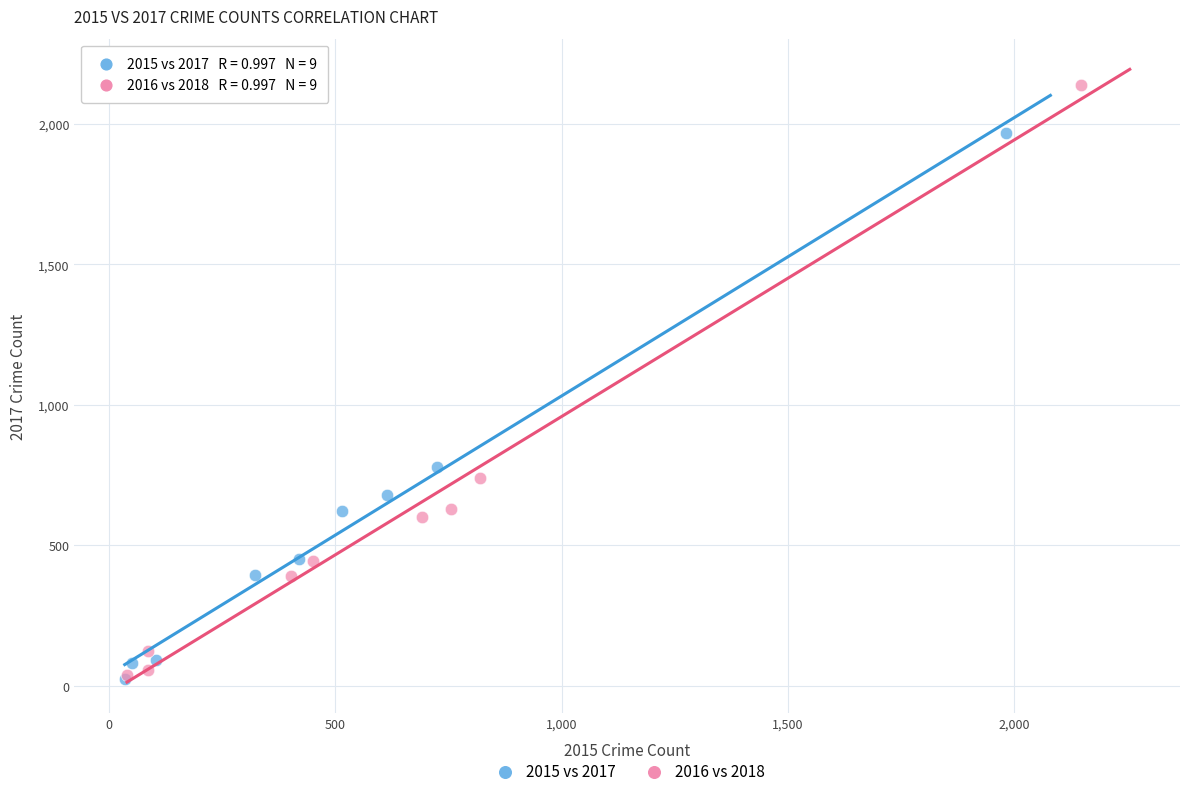

Which series contains the highest Y value?

2016 vs 2018